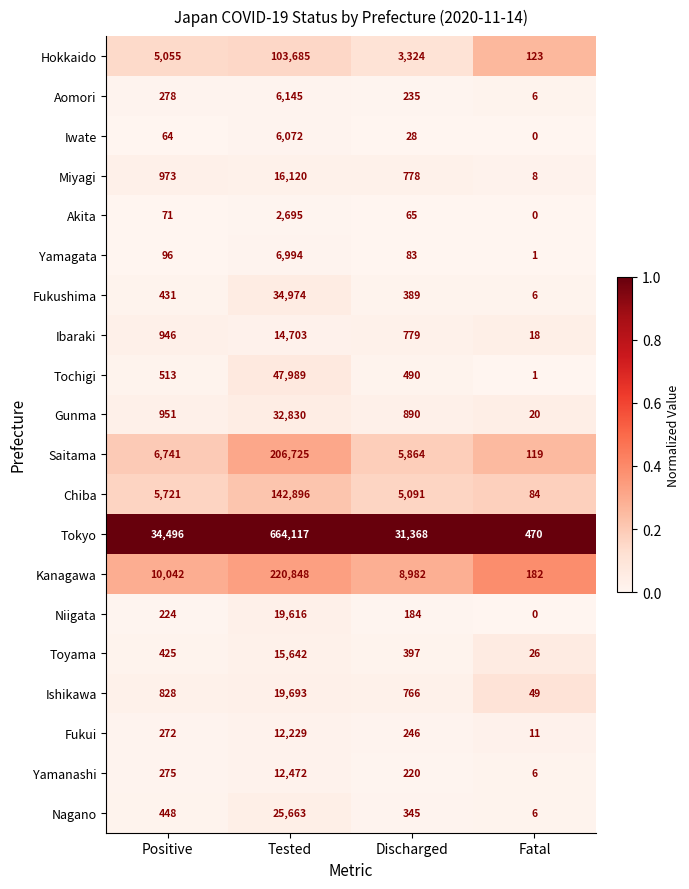

How many series are shown in this chart?

20